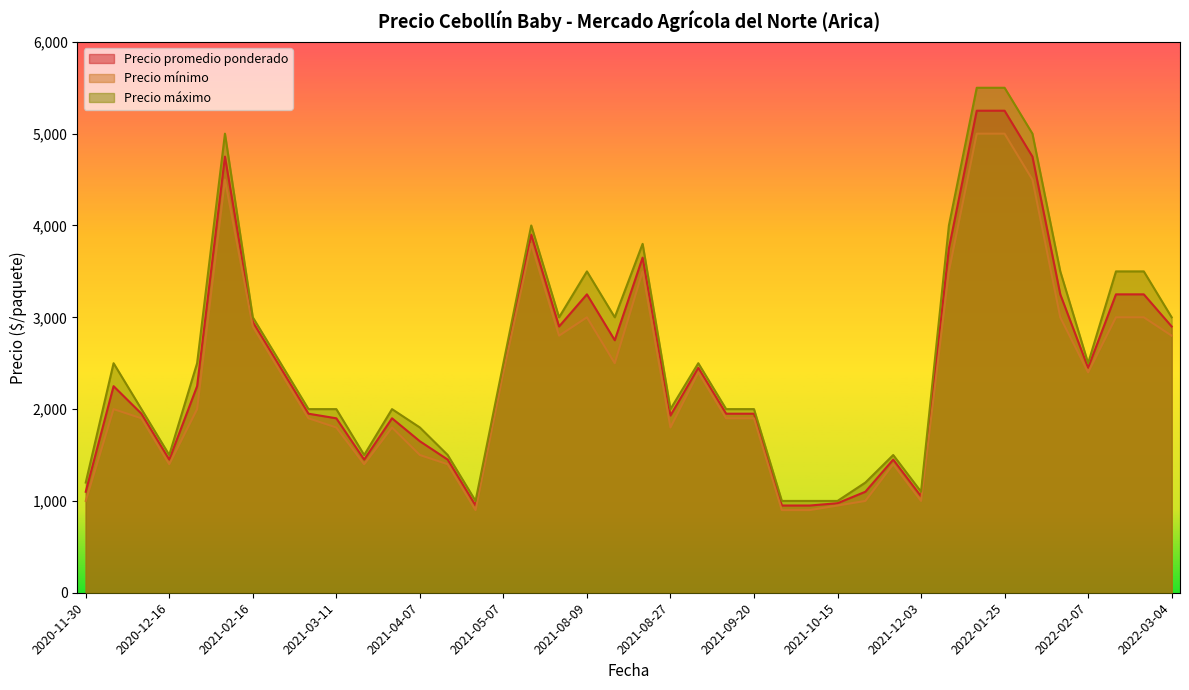

True or false: Precio promedio ponderado and Precio mínimo cross at least once.

False